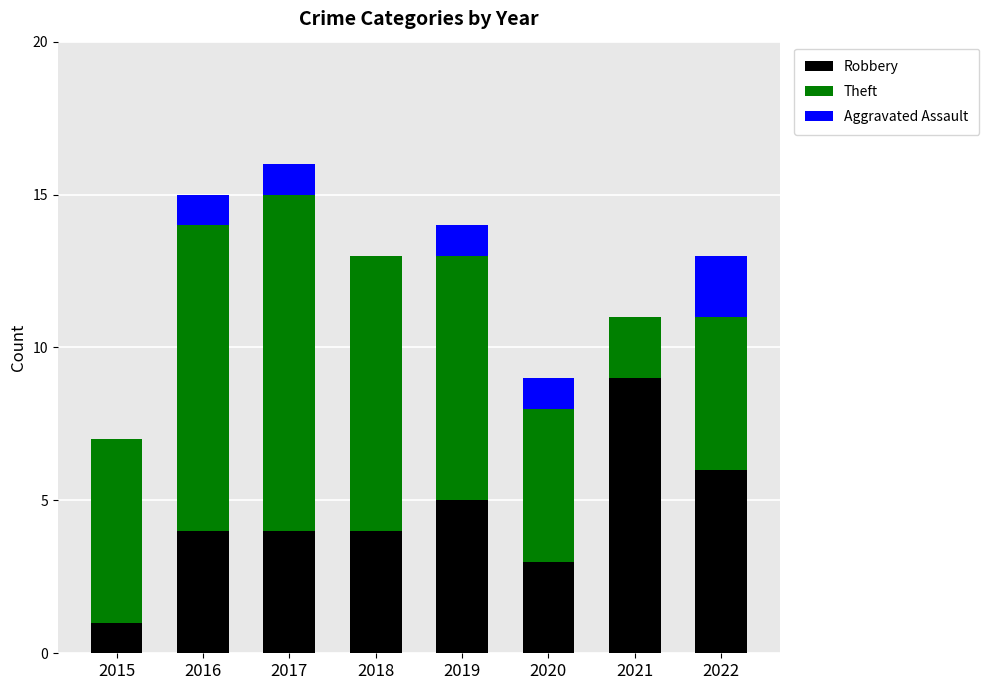

True or false: Robbery has a value of 2 at 2020.

False